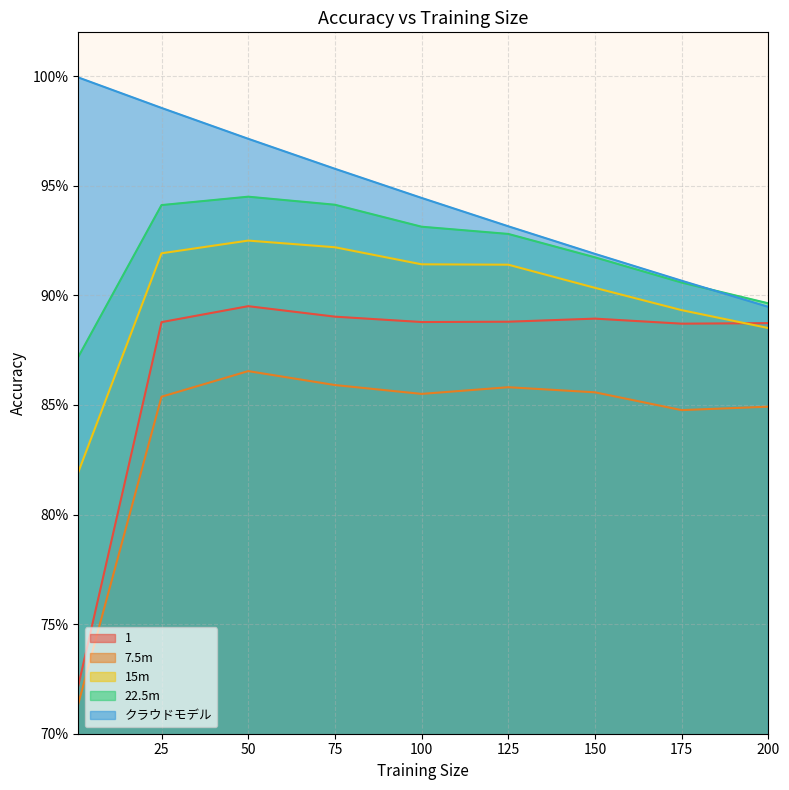

True or false: 7.5m has more than 2 points higher than both neighbors.

False